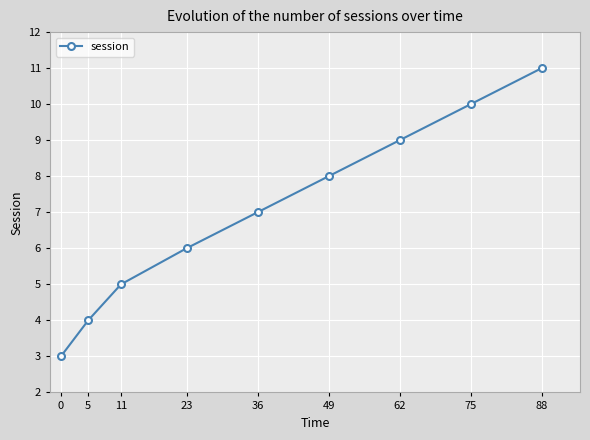

Is it true that the value at 62 is 2?

False